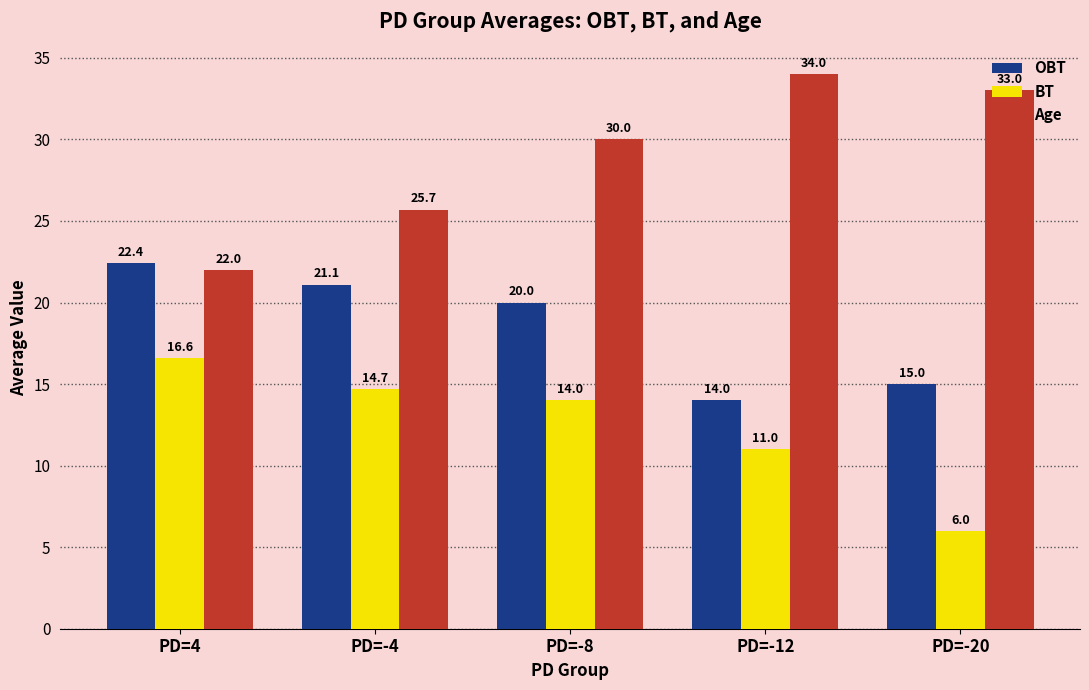

What is the average value of the Age series?

28.9